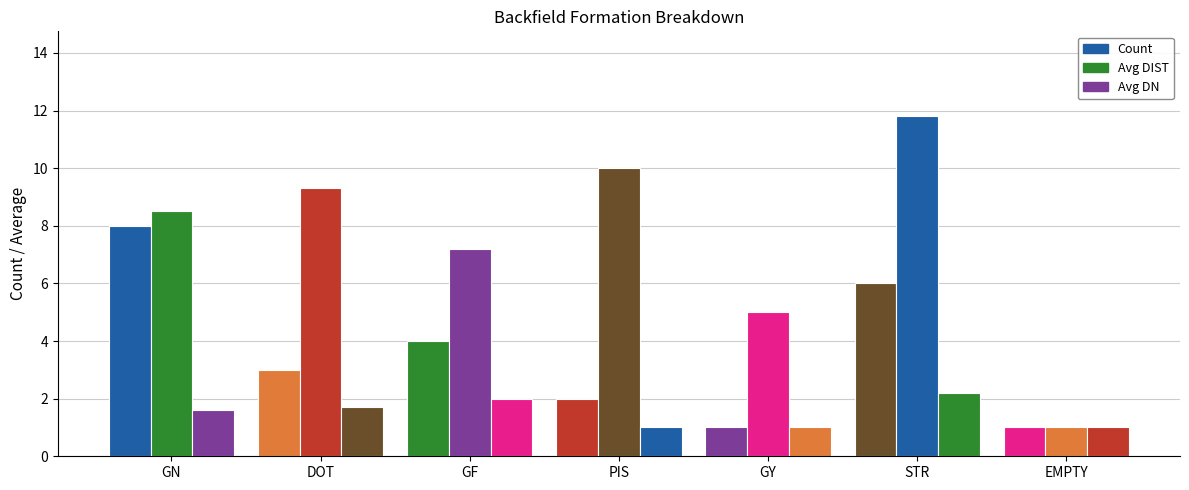

Reading left to right, what are all the values shown in this chart?

Count: 8.0	3.0	4.0	2.0	1.0	6.0	1.0
Avg DIST: 8.5	9.3	7.2	10.0	5.0	11.8	1.0
Avg DN: 1.6	1.7	2.0	1.0	1.0	2.2	1.0